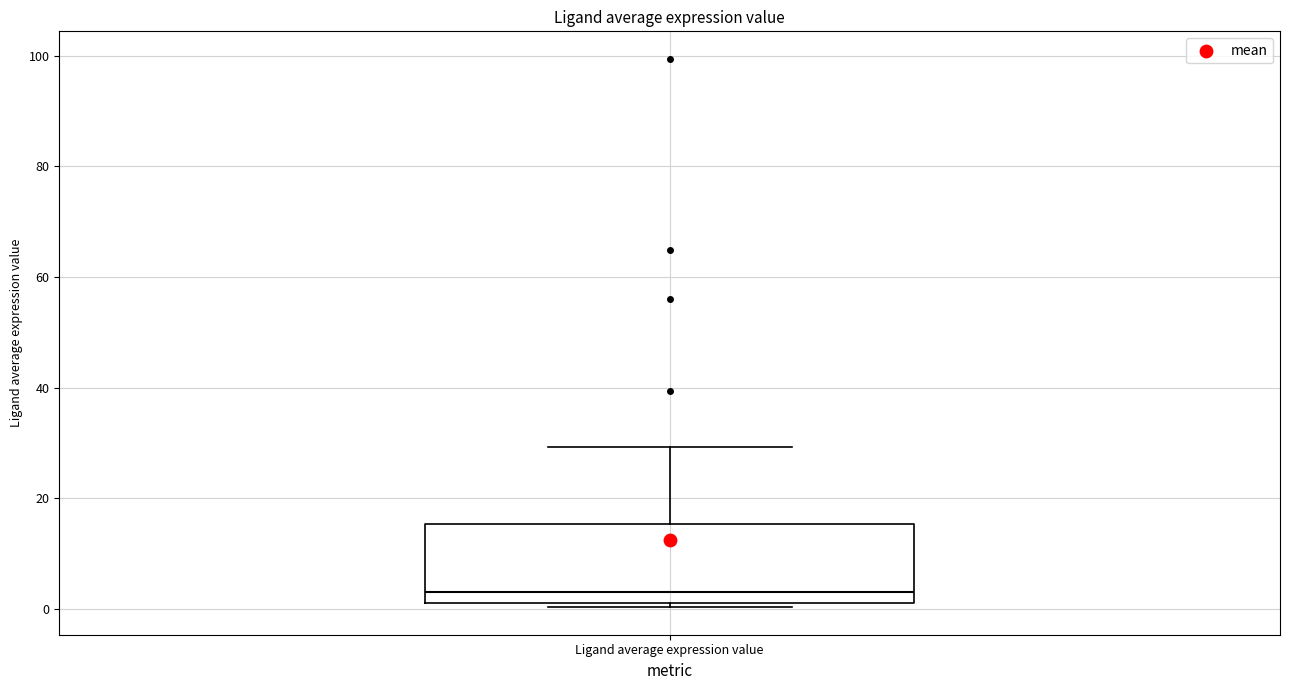

Read this box plot against the y-axis: the position of the median line, the range covered by the box, and the ends of both whiskers. The values are not printed on the chart, so give them approximately, as read against the axis.

median 2 (just above the box's lower edge), box 2 to 16, whiskers 0 to 30